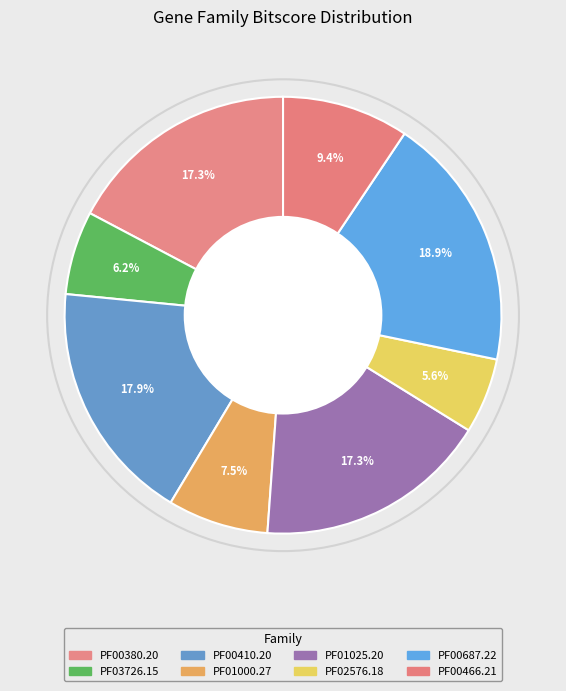

How many segments does this pie chart have?

8